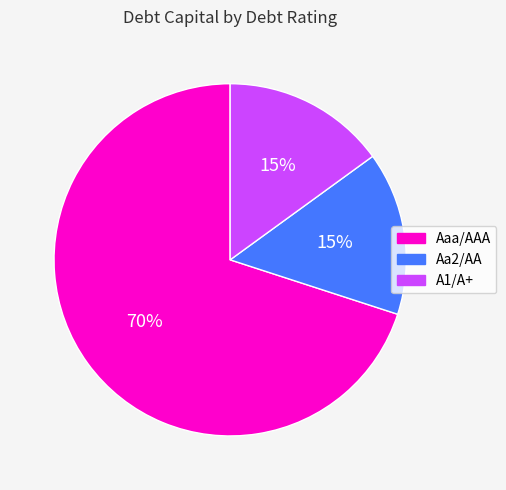

Does any single category account for the majority?

Yes